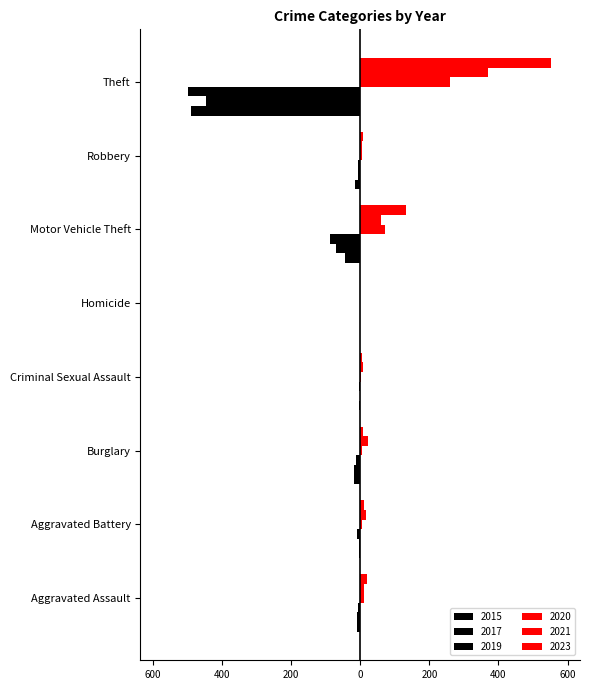

Reading left to right, list all the values displayed in this chart.

2015: -8	-3	-19	-4	-1	-43	-15	-491
2017: -10	-5	-18	-2	-1	-69	-6	-447
2019: -7	-8	-12	-4	0	-87	-6	-499
2021: 12	17	23	9	0	60	5	371
2023: 19	11	9	5	0	132	7	553
2020: 11	6	5	1	0	71	6	261